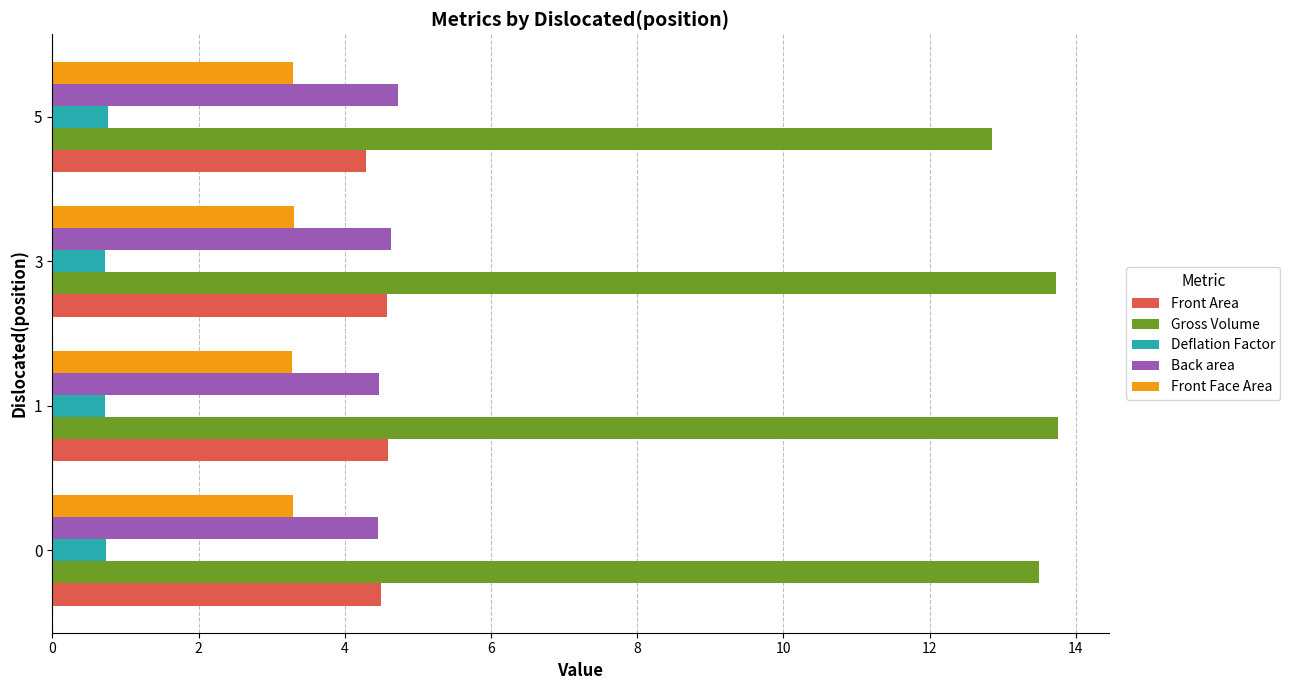

At how many categories does at least one series exceed 2?

4